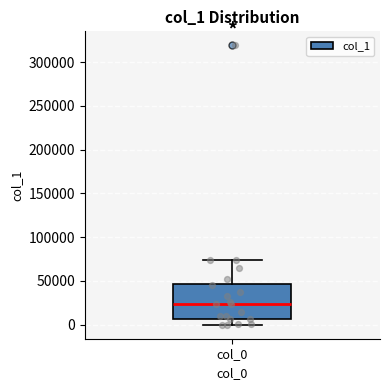

Transcribe this box plot: give where the median line is, the range the box spans, and where the two whiskers end, as read against the y-axis. The values are not printed on the chart, so give them approximately, as read against the axis.

median 25000, box 5000 to 45000, whiskers 0 to 75000